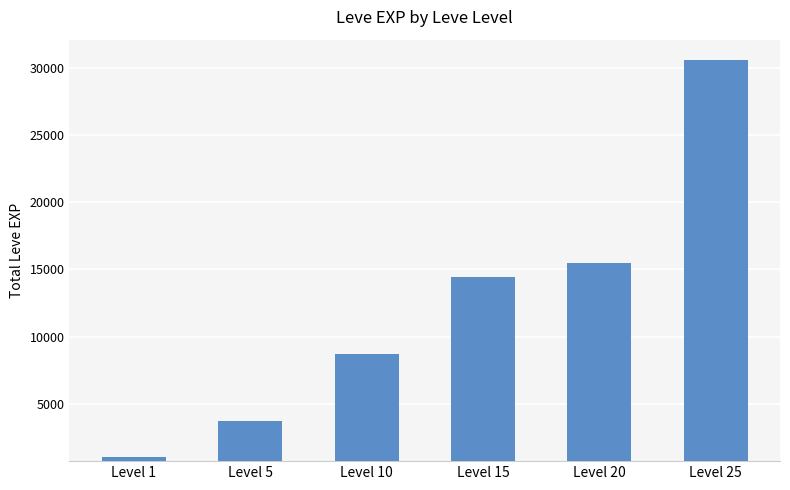

Does the chart contain any negative values?

No